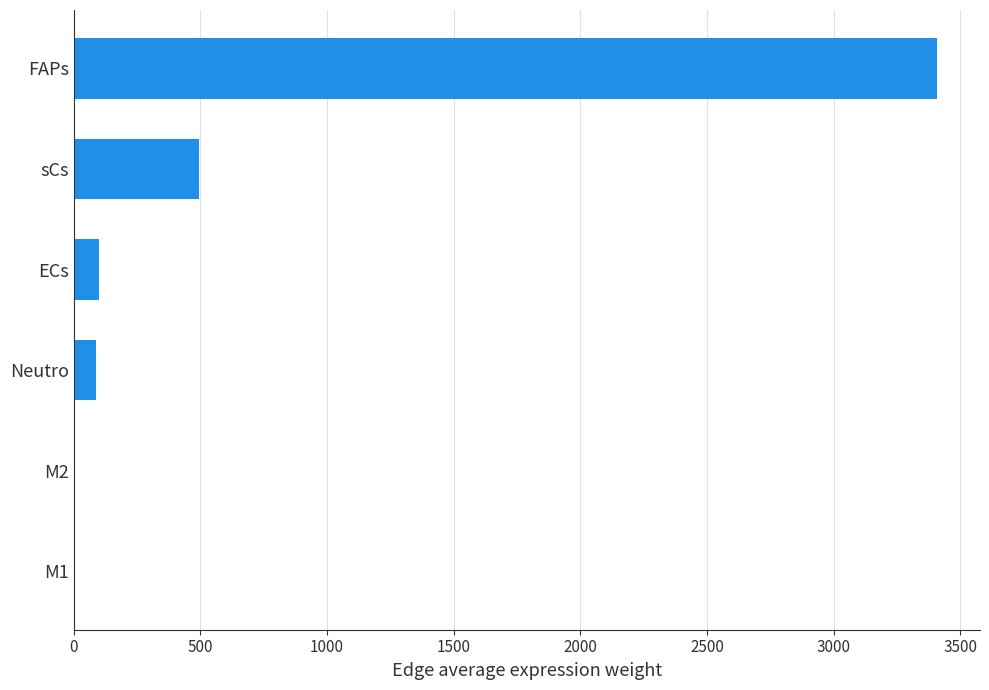

Is it true that the value at Neutro is 85.6?

True